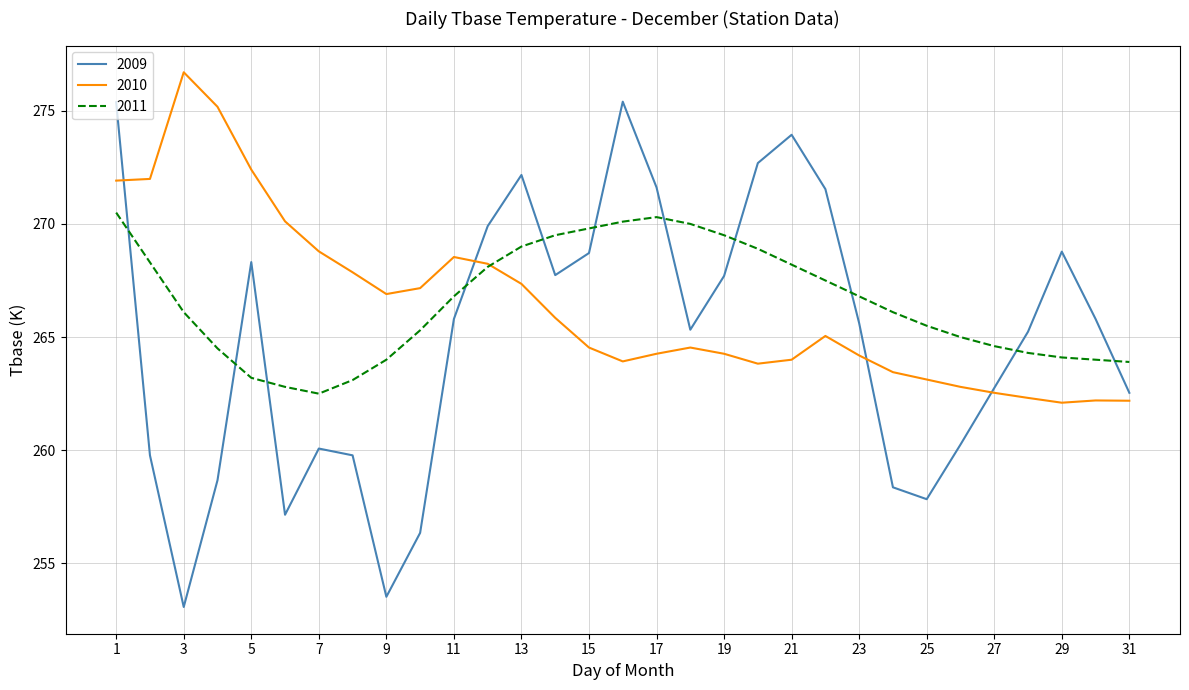

What is the difference between the second highest and second lowest values in the 2011 series?

7.5